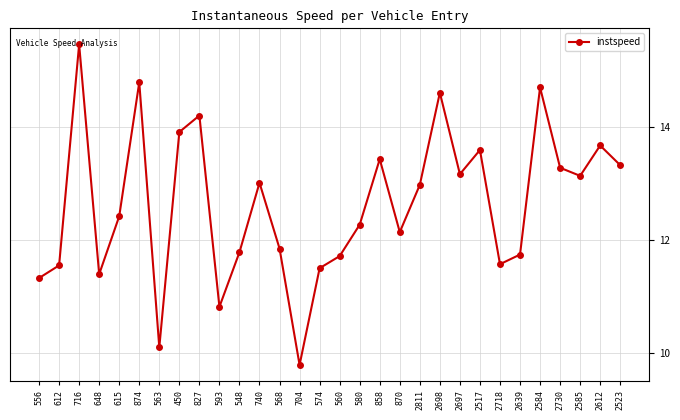

At which category does the data reach its first local valley?

648